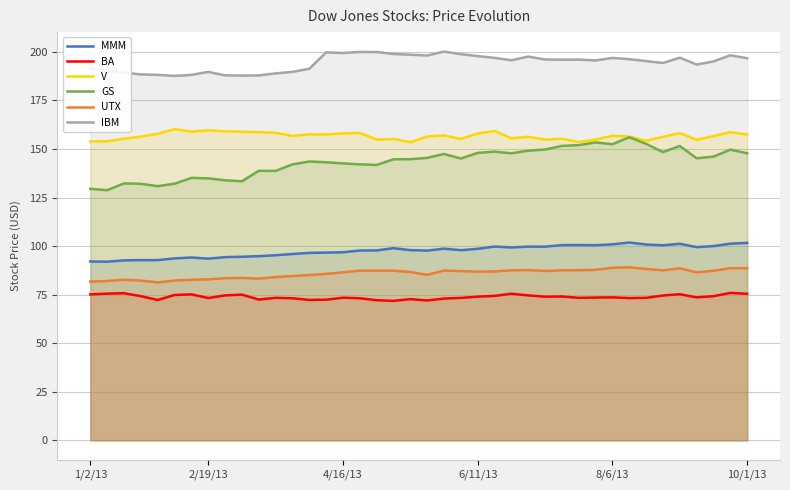

True or false: UTX and GS cross at least once.

False